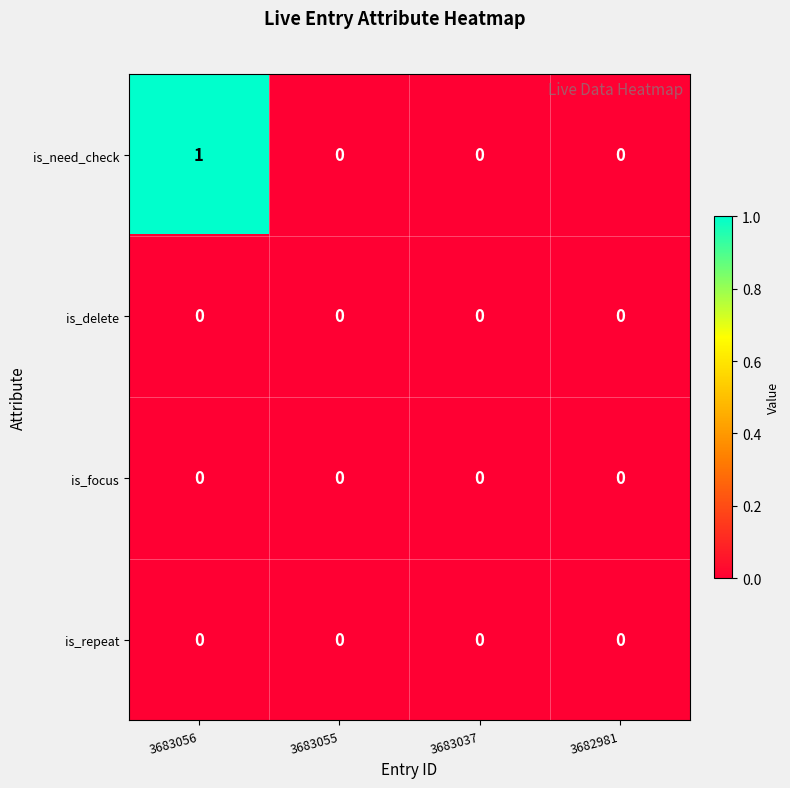

Which series has the largest total across all categories?

is_need_check